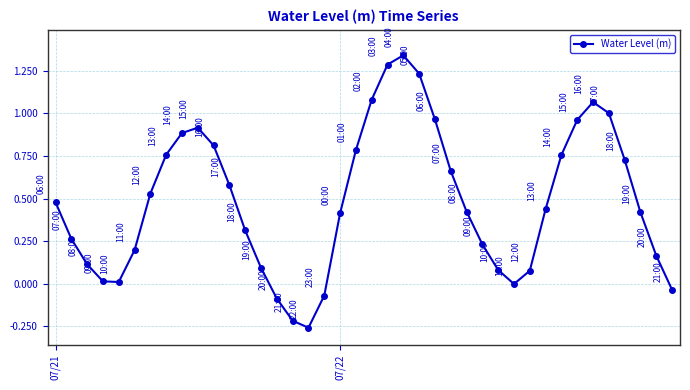

How many points are higher than both their immediate neighbors (excluding endpoints)?

3